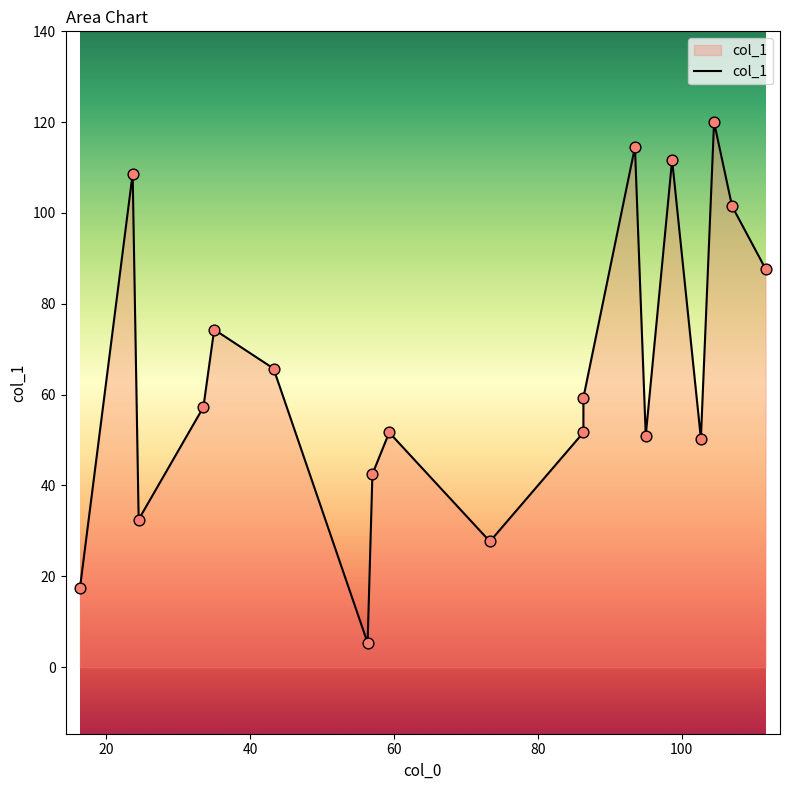

What is the change in value from 23.666666666666668 to 104.5?

+11.3